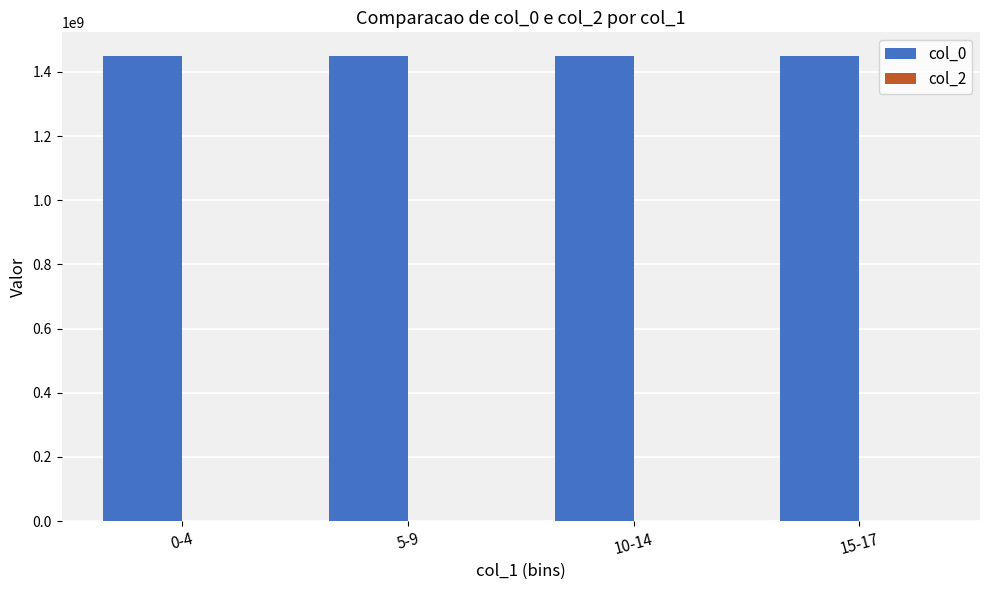

What is the average value?

1449671583